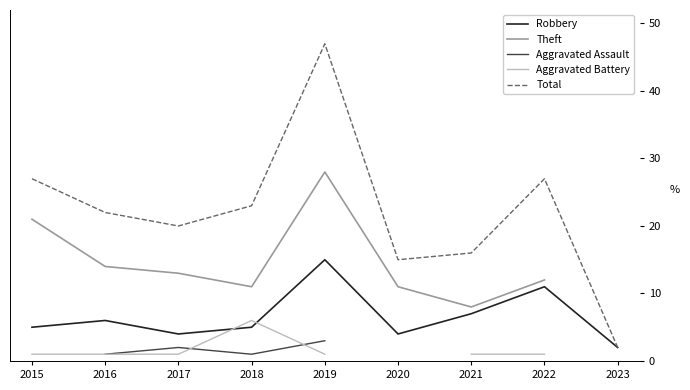

Does the chart have visible grid lines?

No